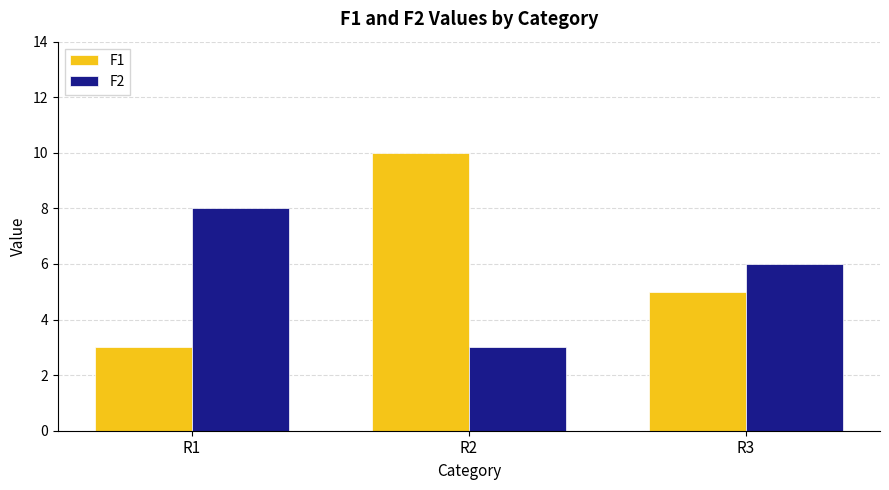

Reading right to left, transcribe all the data shown in this chart.

F1: R3=5	R2=10	R1=3
F2: R3=6	R2=3	R1=8